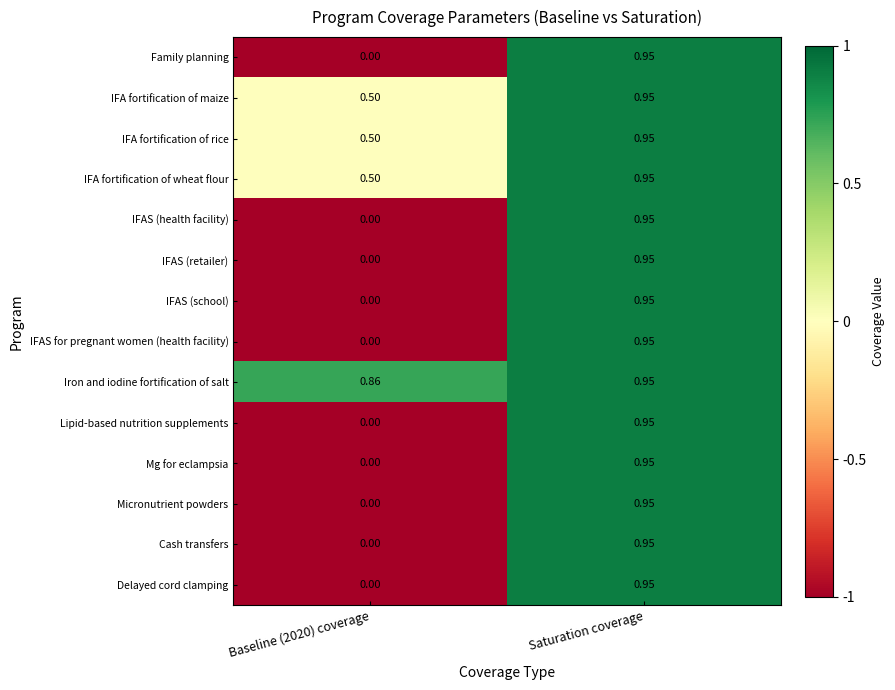

What is the total value across all series at Saturation coverage?

13.3